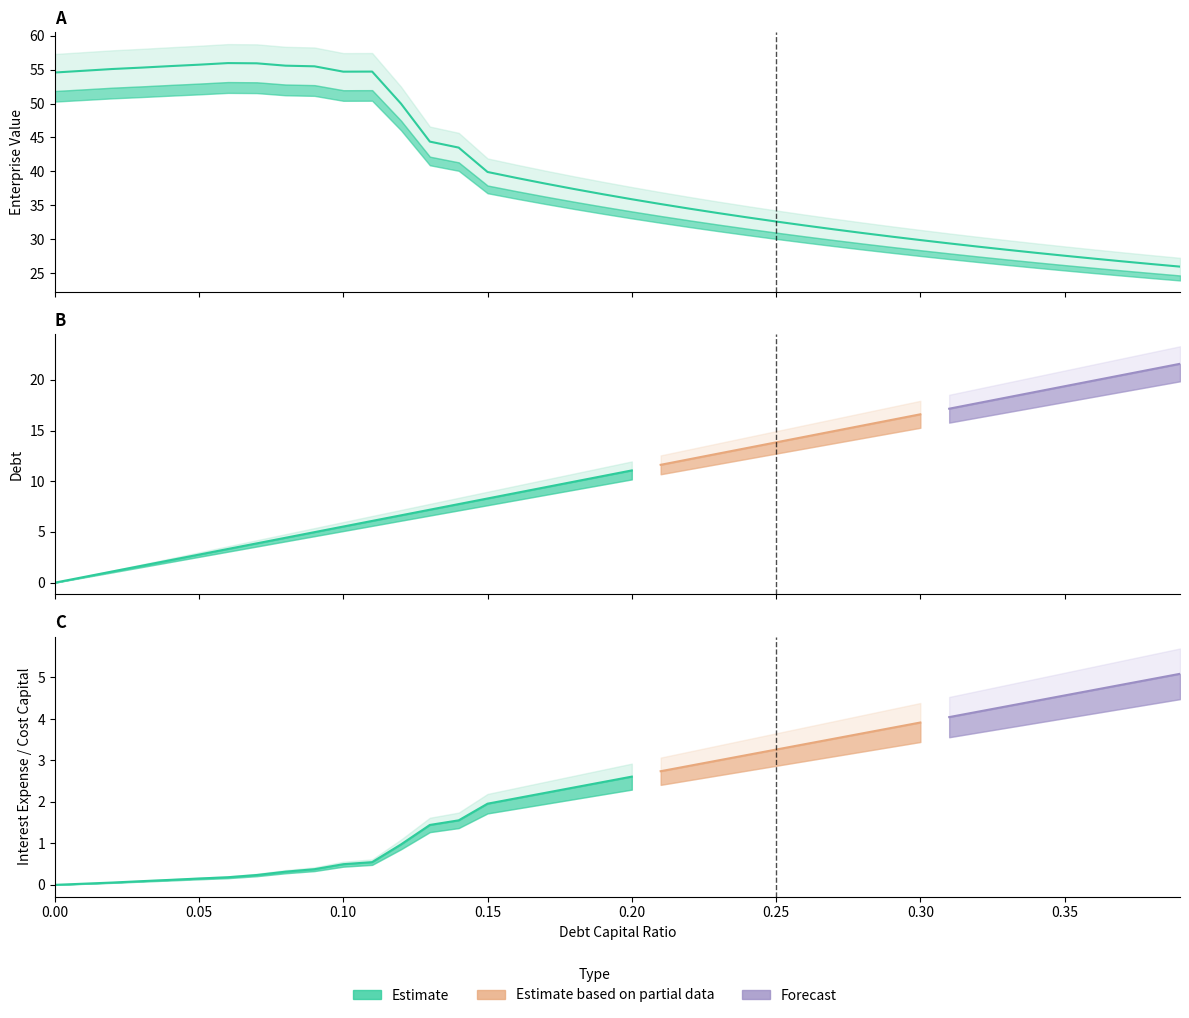

What is the total value across all series at 4?

58.0